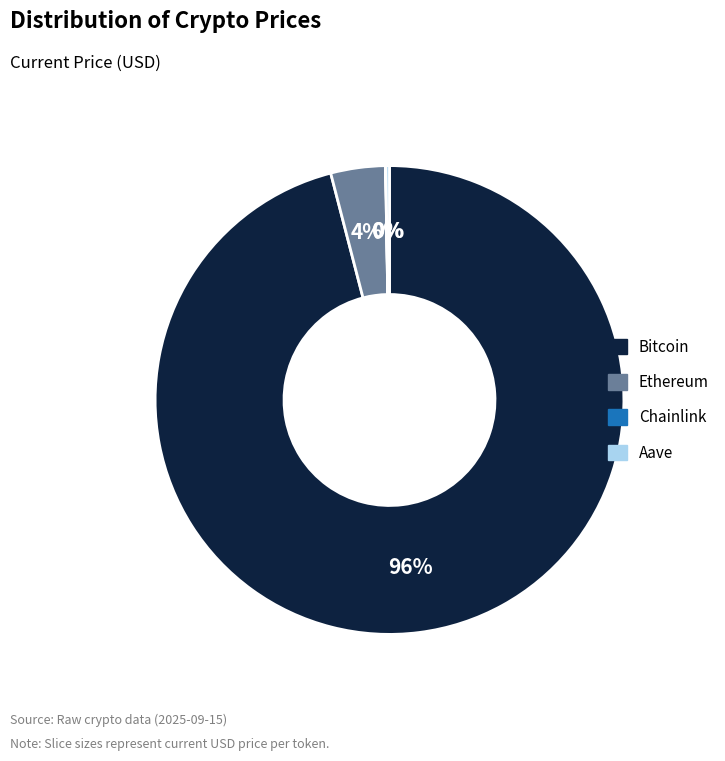

Is Bitcoin the majority of the pie?

Yes